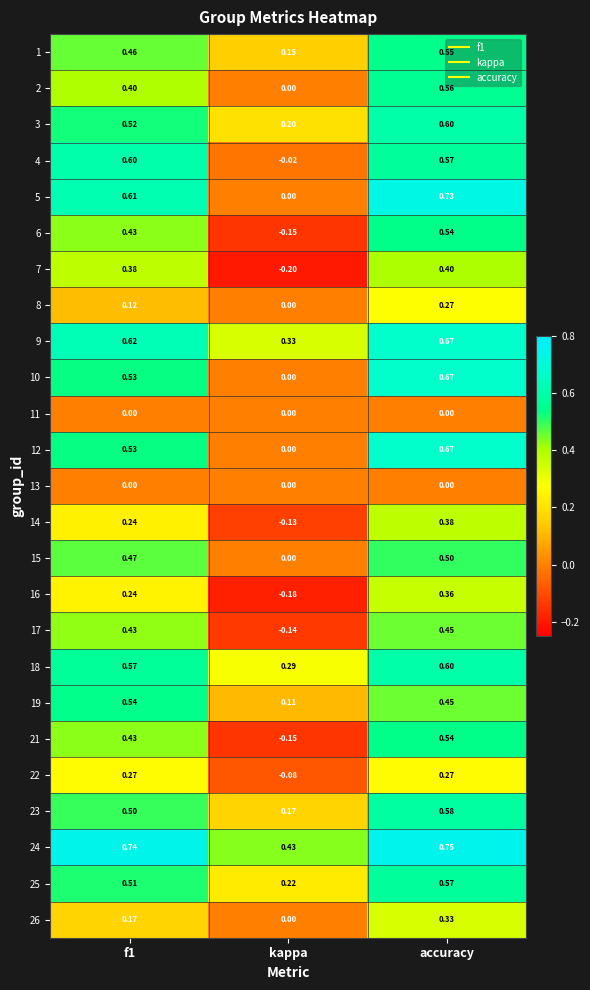

At which category does the chart reach its peak across all series?

accuracy